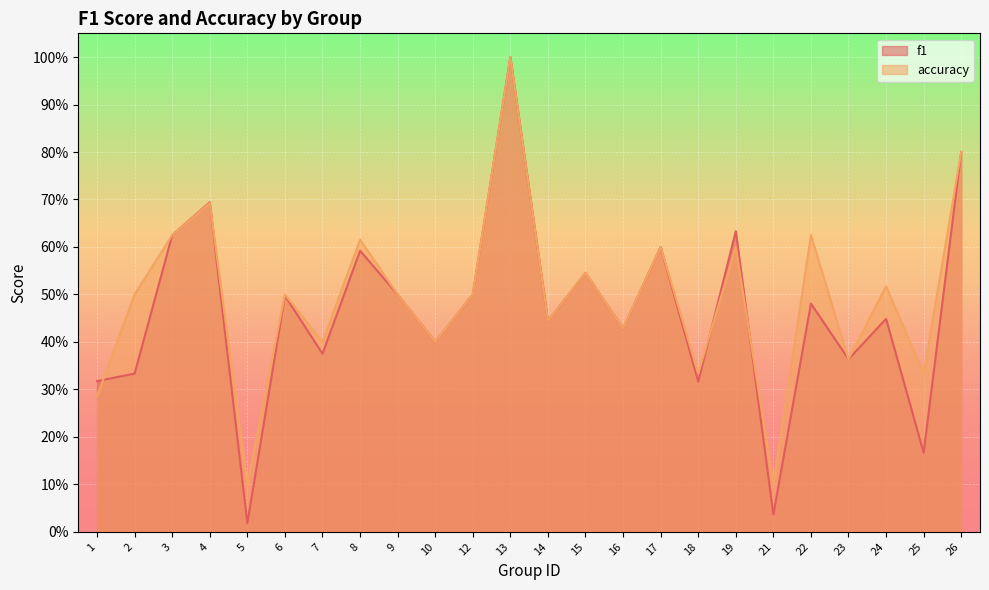

What is the value of the f1 point at the 20th from the left?

0.5